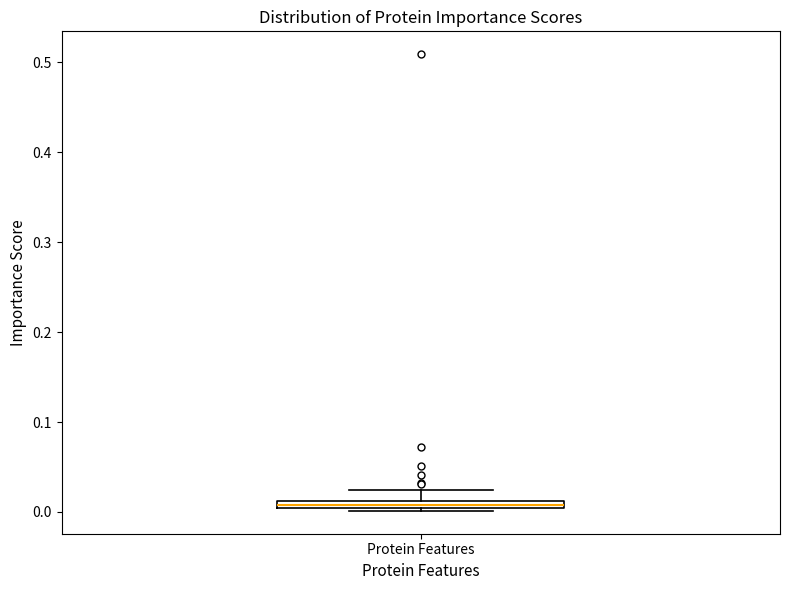

Where is the lower edge of the box for Protein Features on the y-axis? The values are not printed on the chart, so give them approximately, as read against the axis.

0.00